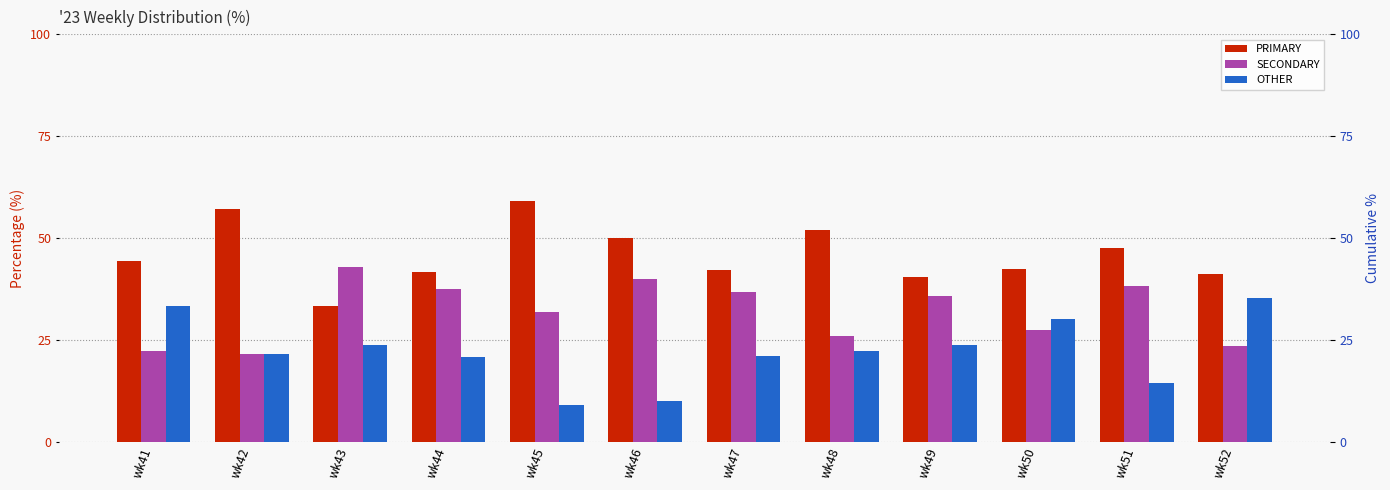

What are all the series names shown in the legend?

PRIMARY, SECONDARY, OTHER